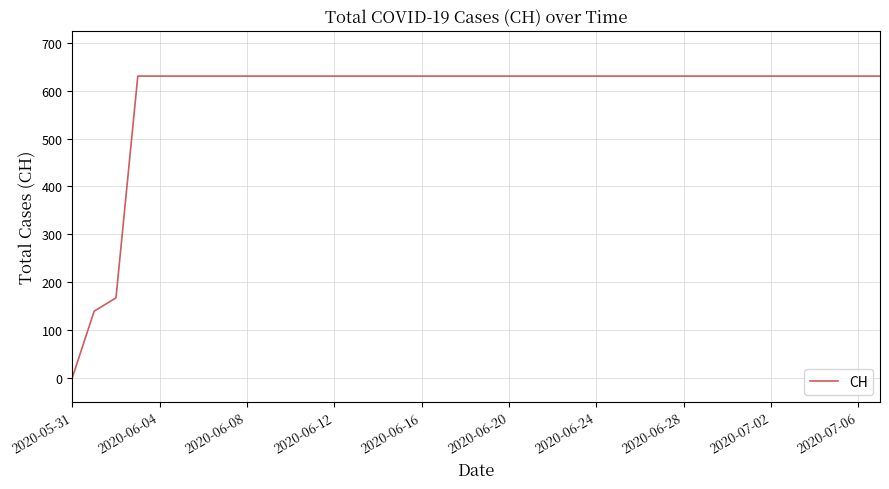

How many categories are shown in the chart?

38